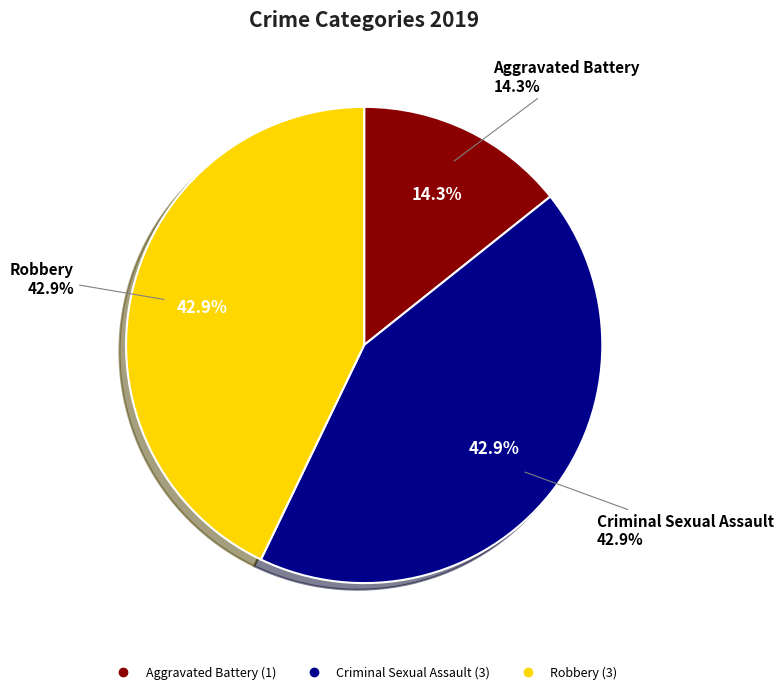

What percentage is NOT represented by Aggravated Battery?

85.7%